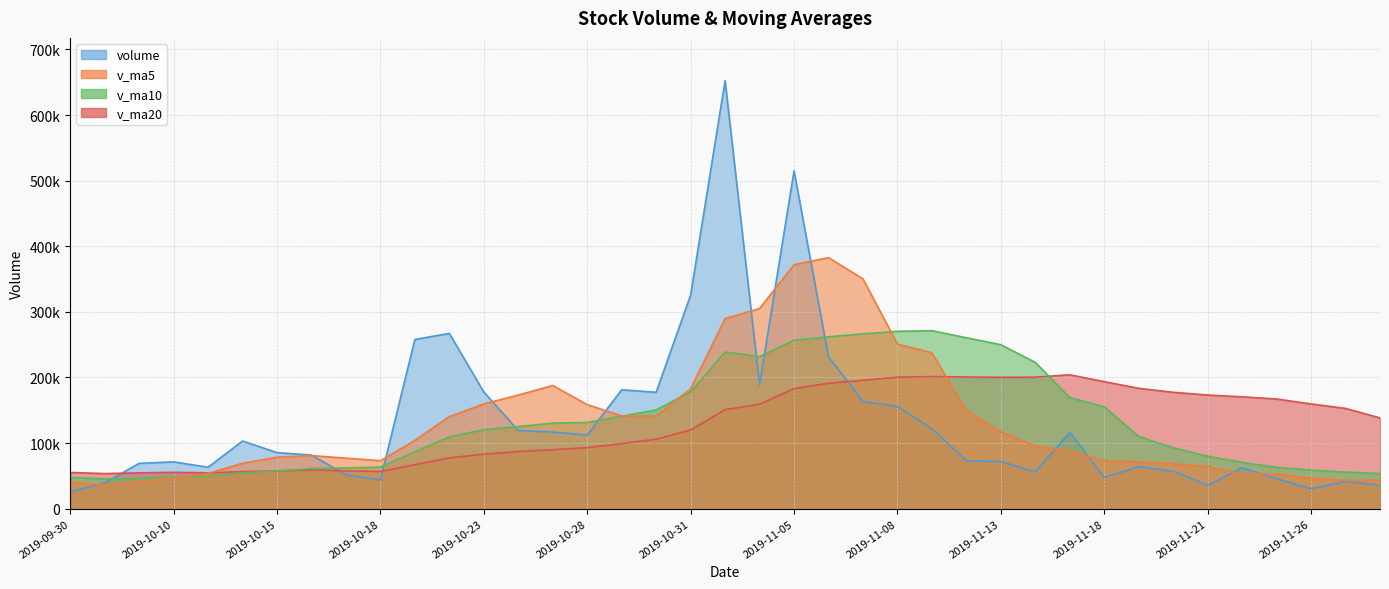

What is the difference between the maximum and minimum values in the v_ma10 series?

225862.0